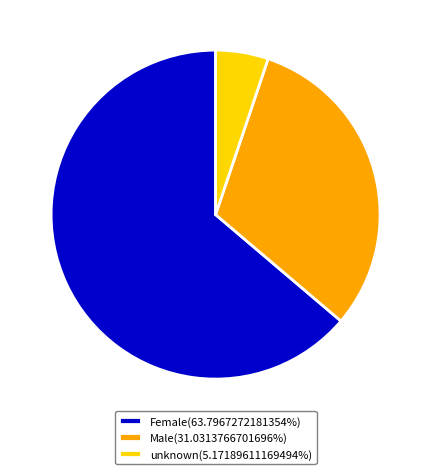

Does Male(31.0313766701696%) represent more than half of the total?

No